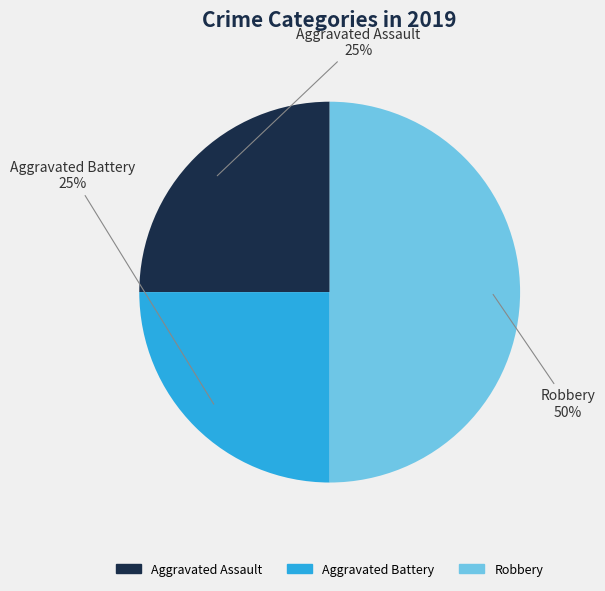

Do Robbery and Aggravated Assault together represent more than half of the pie?

Yes